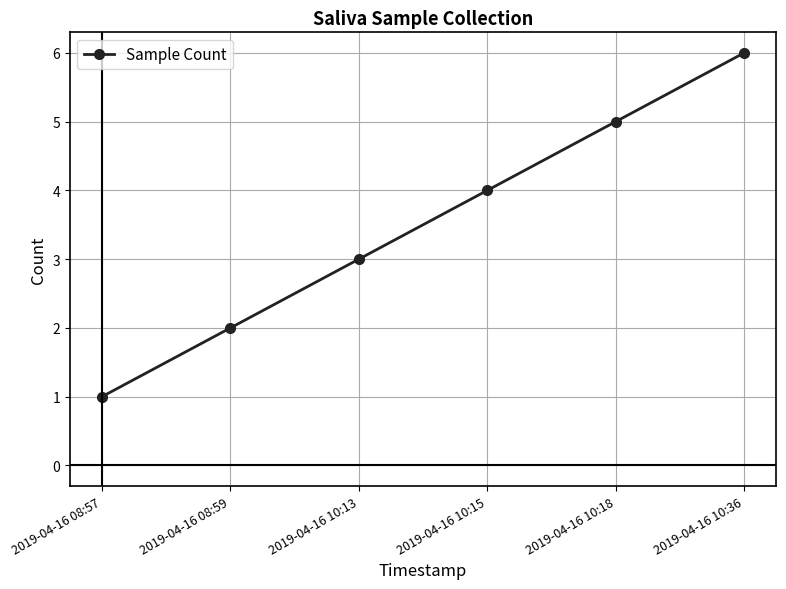

What is the sum of all values?

21